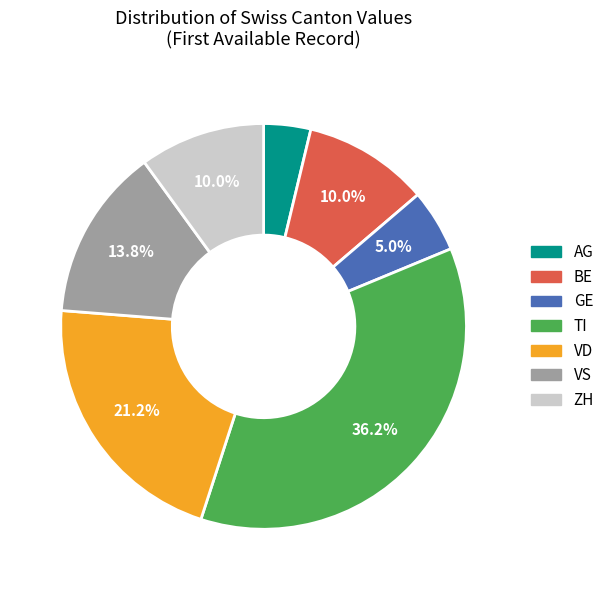

Which slice is the largest?

TI